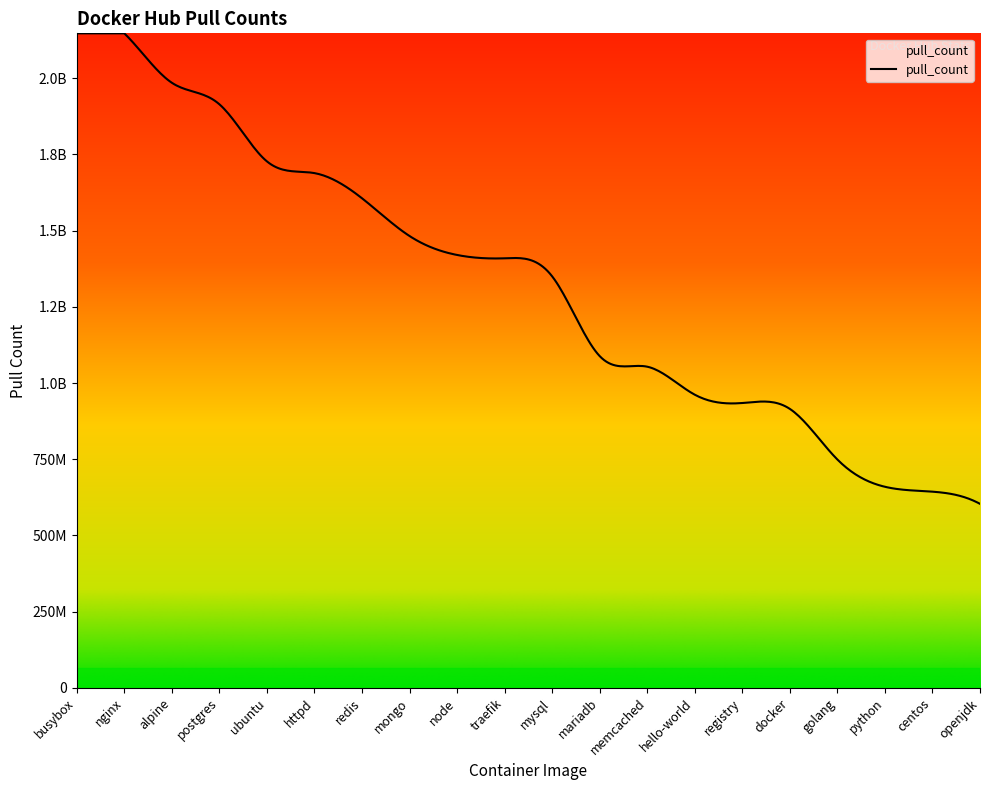

What is the maximum value shown in the chart?

2147483647